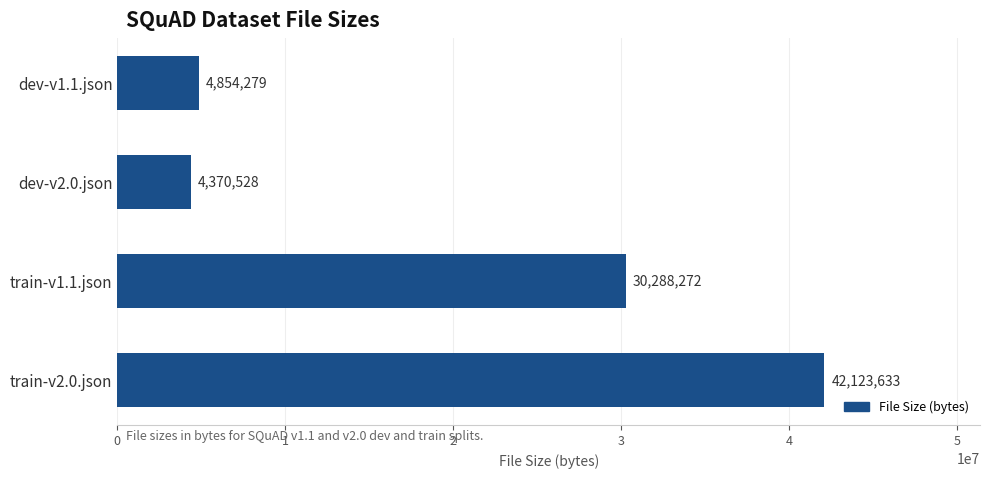

Reading bottom to top, extract all data points from this chart.

train-v2.0.json=42123633	train-v1.1.json=30288272	dev-v2.0.json=4370528	dev-v1.1.json=4854279